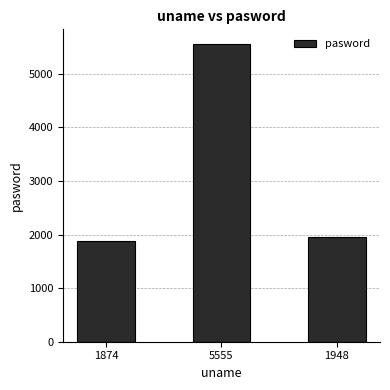

Is it true that the value at 1874 is 2898?

False